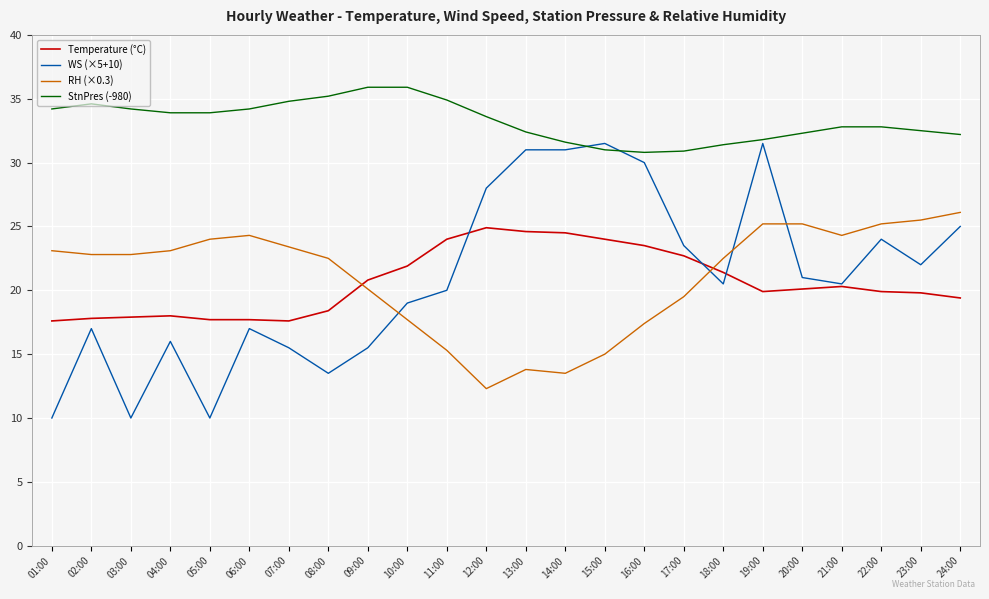

Rank the series by their maximum value, from highest to lowest.

StnPres (-980), WS (×5+10), RH (×0.3), Temperature (°C)